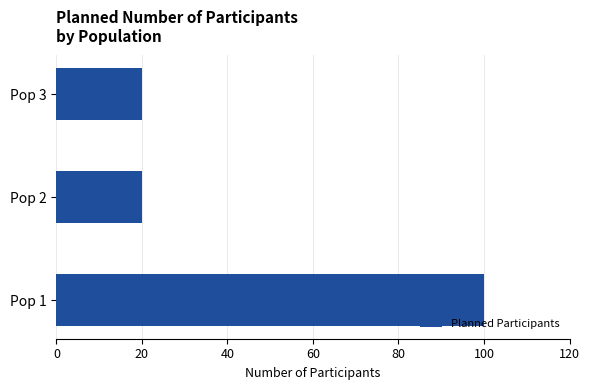

Reading bottom to top, extract all data points from this chart.

Pop 1=100	Pop 2=20	Pop 3=20